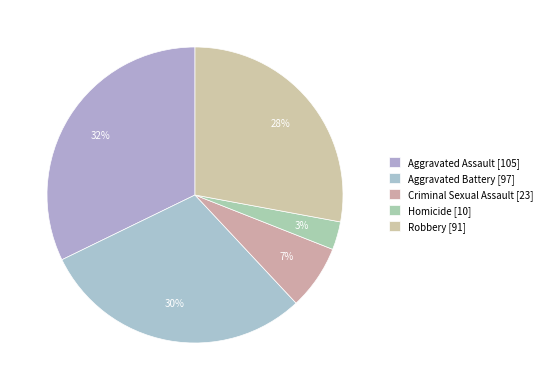

Count the number of slices in the pie.

5